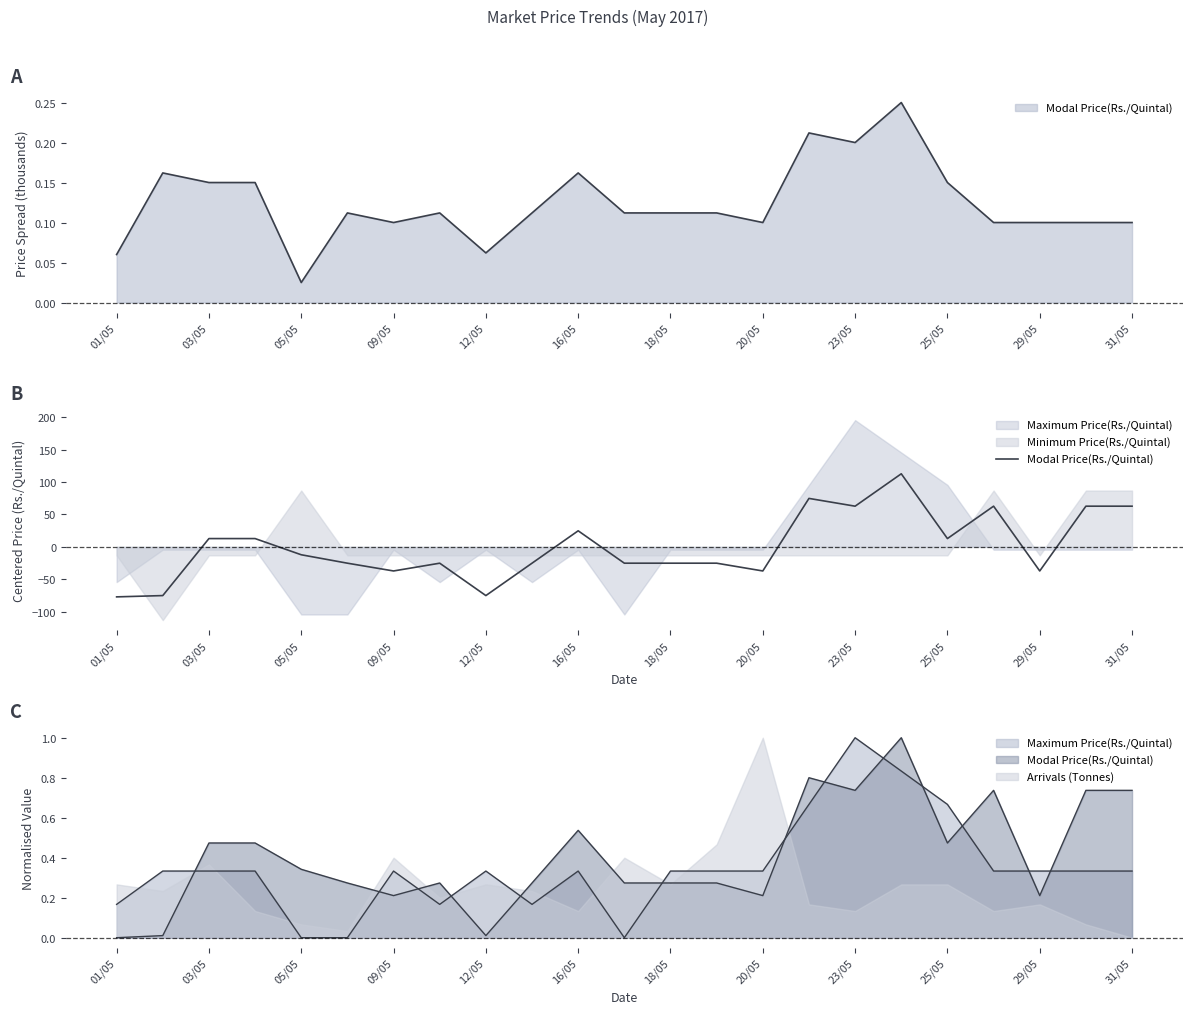

What is the difference between the maximum and minimum values?

190.0